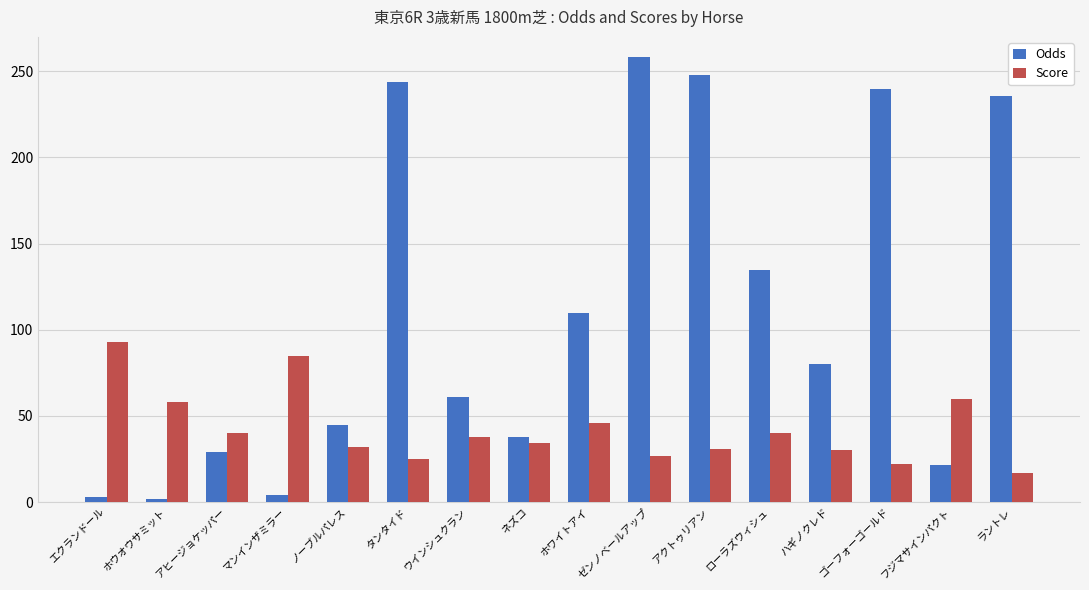

What is the label of the 16th bar from the right?

エクランドール